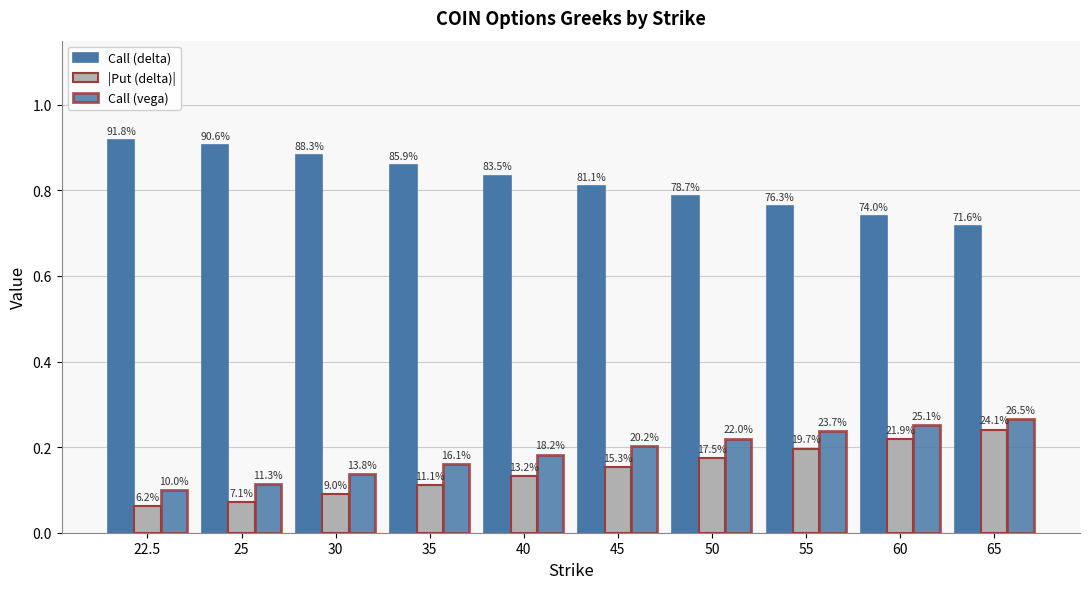

How many bars are there in each group?

3